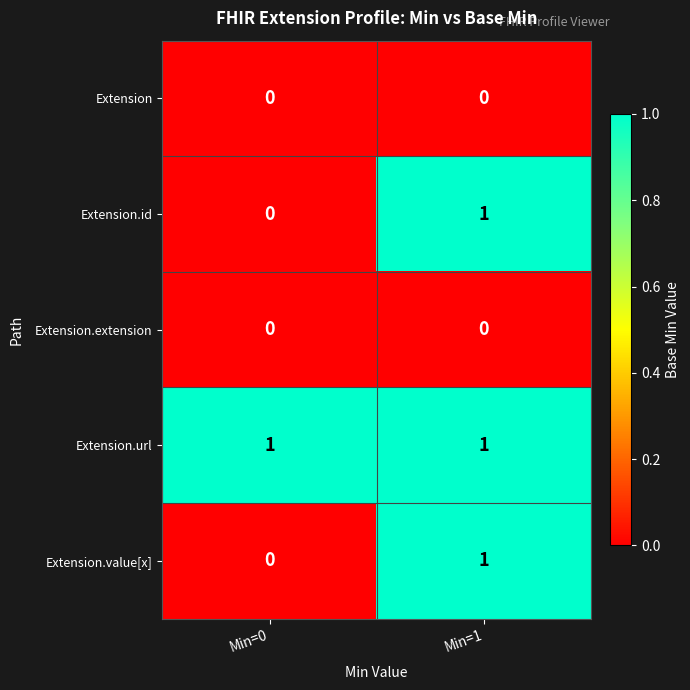

Reading left to right, transcribe all the data shown in this chart.

Extension: 0	0
Extension.id: 0	1
Extension.extension: 0	0
Extension.url: 1	1
Extension.value[x]: 0	1